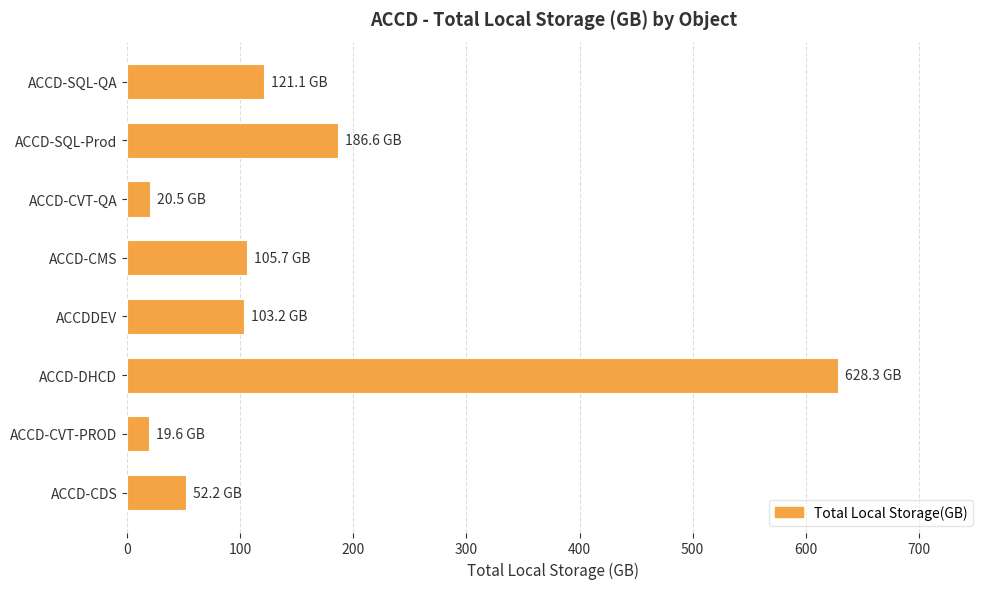

What is the greatest value displayed?

628.3